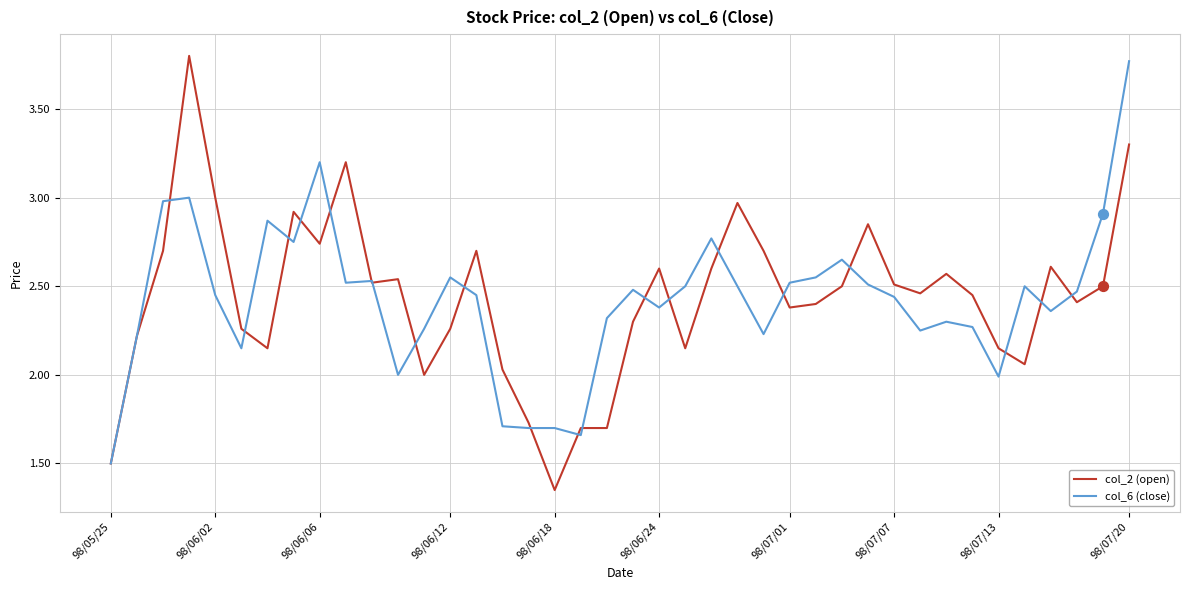

Which series has the largest range (max minus min)?

col_2 (open)